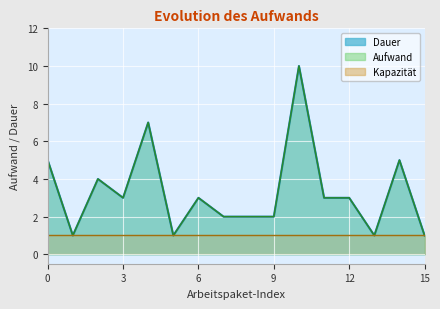

True or false: Dauer and Aufwand intersect in this chart.

False